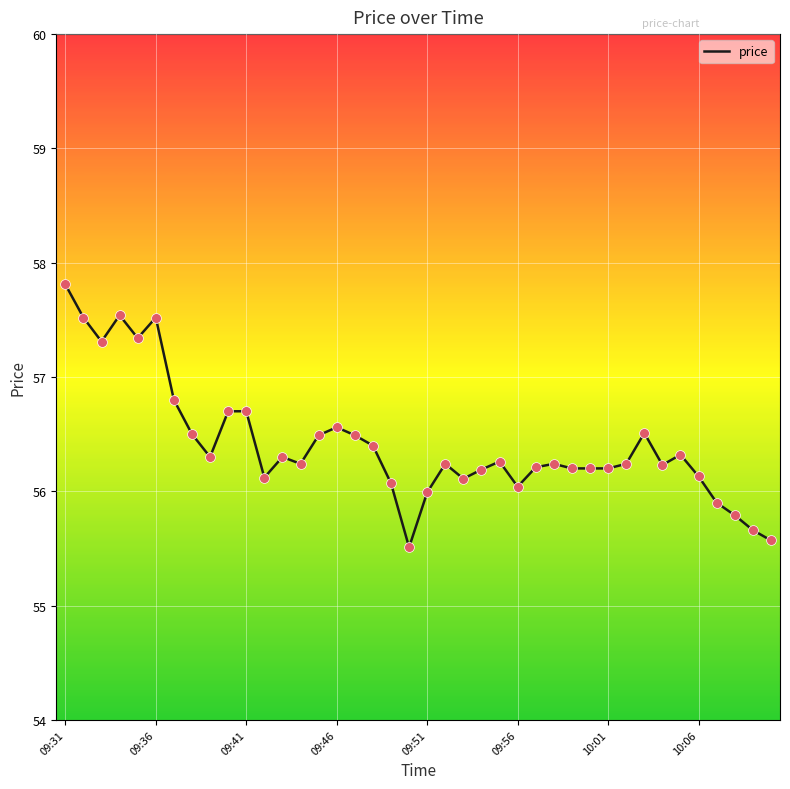

What is the difference between the maximum and minimum values?

2.3